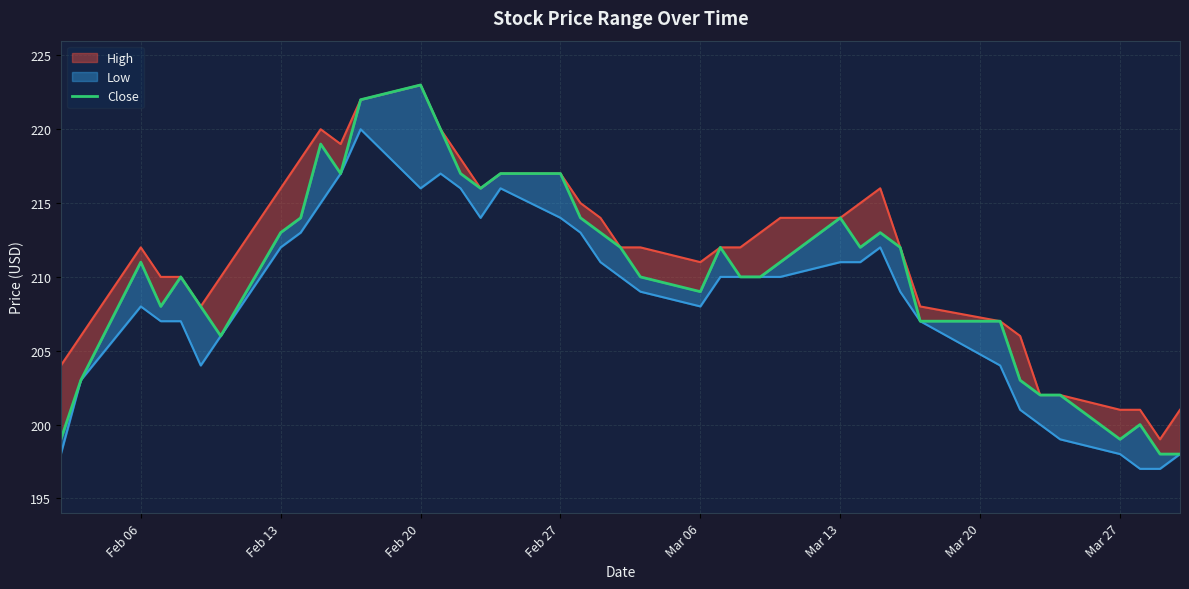

Read the value at Mar 27.

199